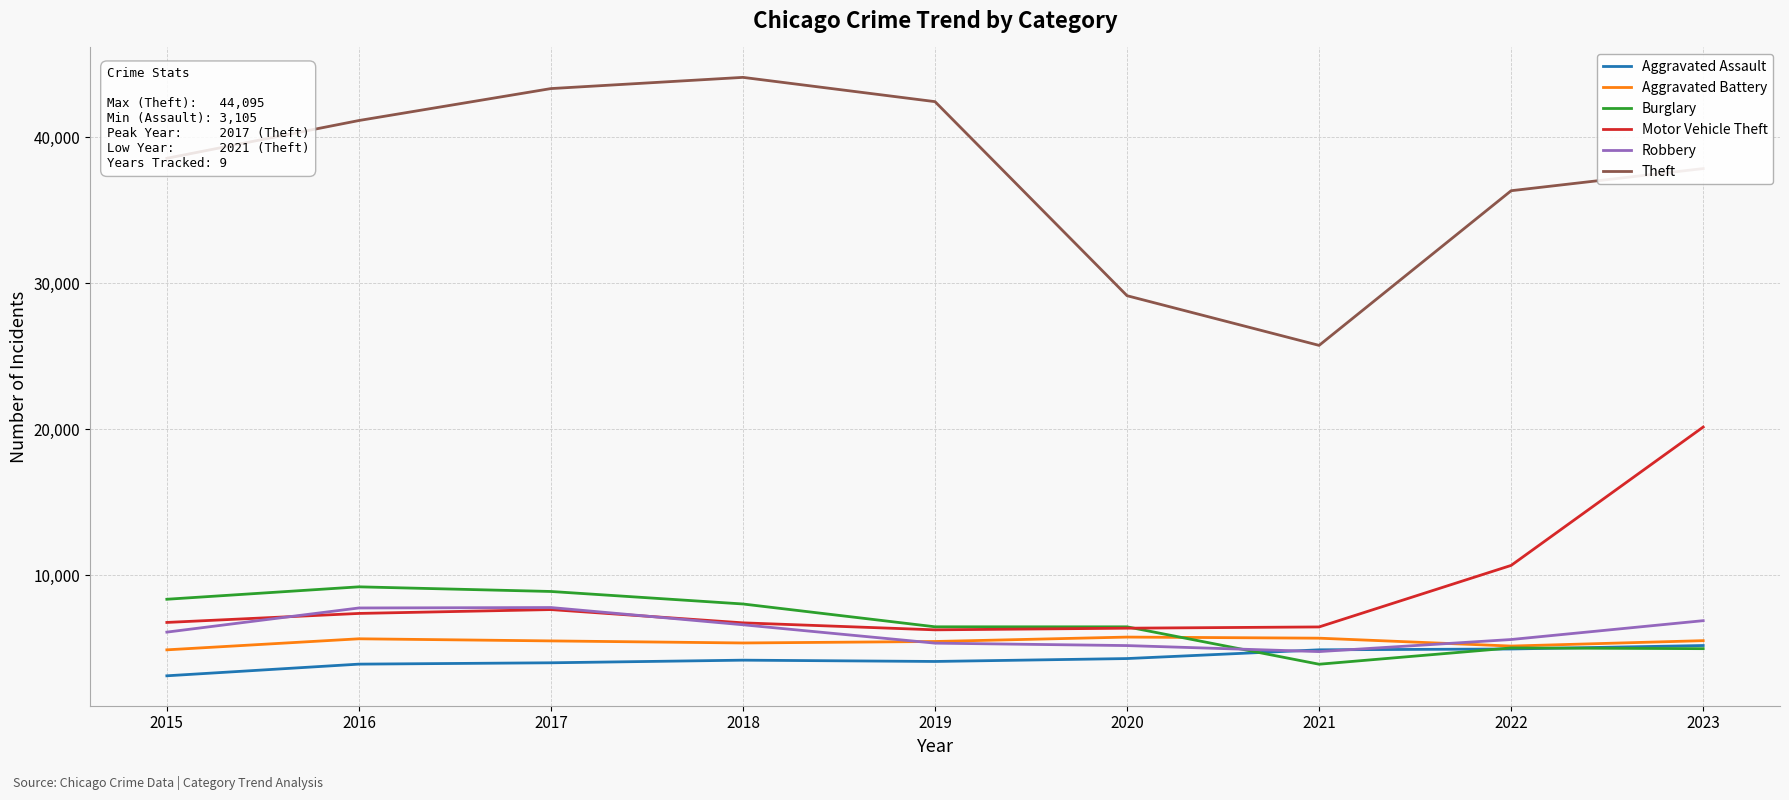

What is the difference between the highest and lowest values at 2019?

38345